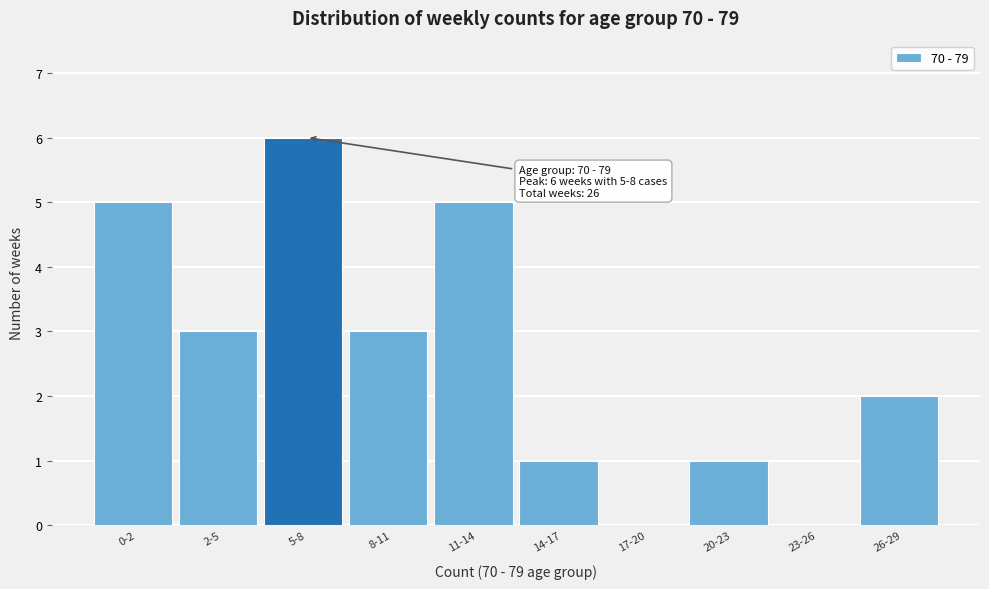

Reading right to left, what are all the values shown in this chart?

26-29=2	23-26=0	20-23=1	17-20=0	14-17=1	11-14=5	8-11=3	5-8=6	2-5=3	0-2=5